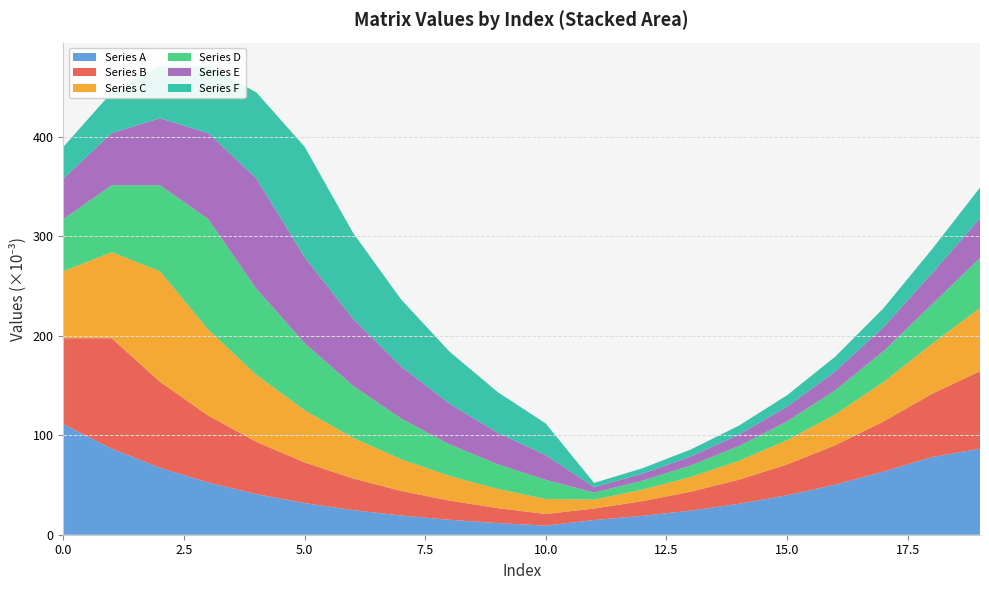

Reading right to left, what are all the values shown in this chart?

Series A: 0.1	0.1	0.1	0.1	0.0	0.0	0.0	0.0	0.0	0.0	0.0	0.0	0.0	0.0	0.0	0.0	0.1	0.1	0.1	0.1
Series B: 0.1	0.1	0.1	0.0	0.0	0.0	0.0	0.0	0.0	0.0	0.0	0.0	0.0	0.0	0.0	0.1	0.1	0.1	0.1	0.1
Series C: 0.1	0.1	0.0	0.0	0.0	0.0	0.0	0.0	0.0	0.0	0.0	0.0	0.0	0.0	0.1	0.1	0.1	0.1	0.1	0.1
Series D: 0.1	0.0	0.0	0.0	0.0	0.0	0.0	0.0	0.0	0.0	0.0	0.0	0.0	0.1	0.1	0.1	0.1	0.1	0.1	0.1
Series E: 0.0	0.0	0.0	0.0	0.0	0.0	0.0	0.0	0.0	0.0	0.0	0.0	0.1	0.1	0.1	0.1	0.1	0.1	0.1	0.0
Series F: 0.0	0.0	0.0	0.0	0.0	0.0	0.0	0.0	0.0	0.0	0.0	0.1	0.1	0.1	0.1	0.1	0.1	0.1	0.0	0.0